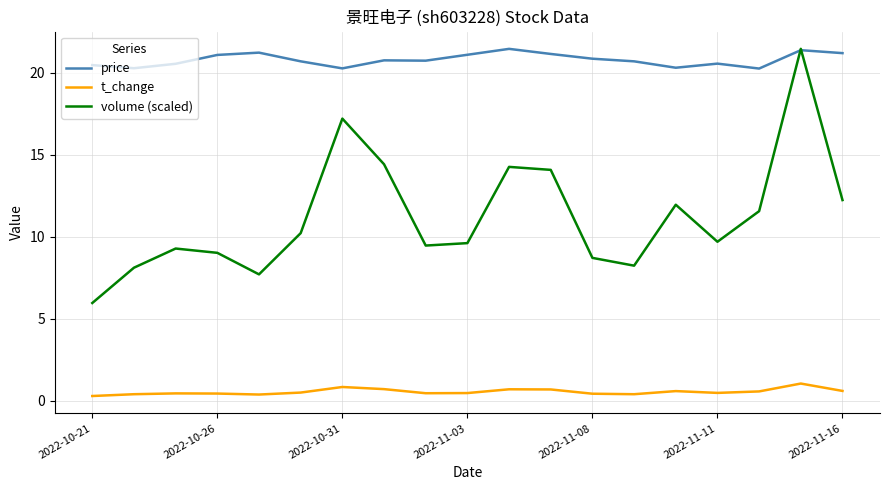

True or false: price and t_change intersect in this chart.

False